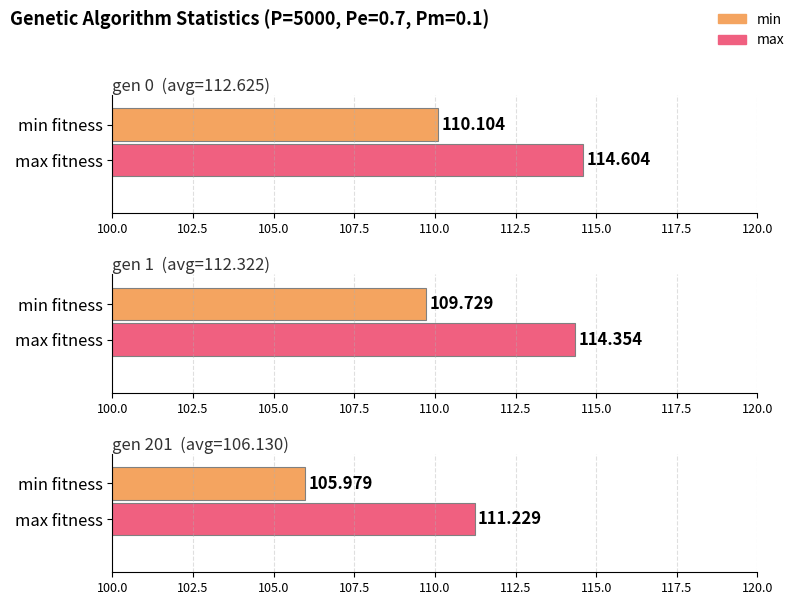

What is the value of the max bar at the 1st from the left?

114.6